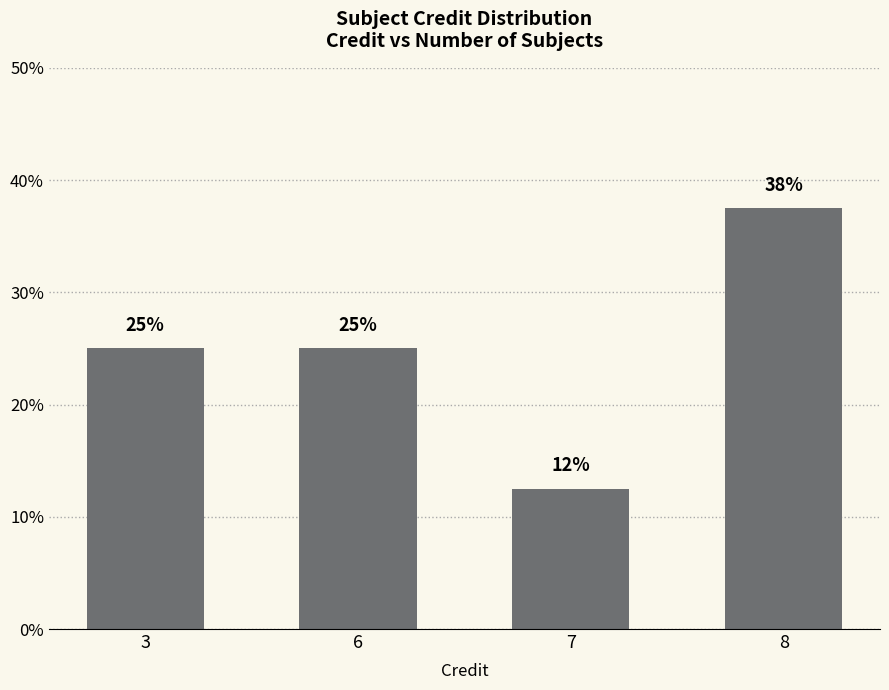

True or false: the data shows 25.0 at 3.

True